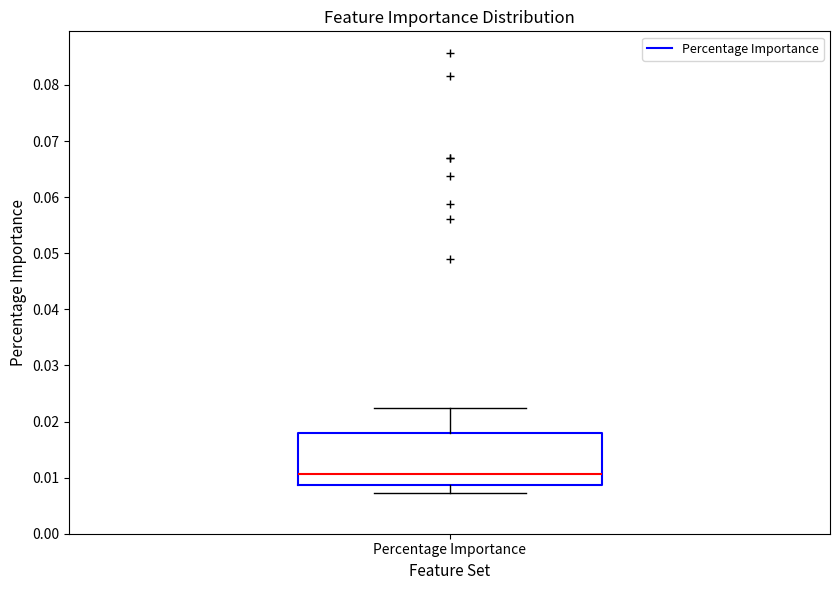

Read this box plot against the y-axis: the position of the median line, the range covered by the box, and the ends of both whiskers. The values are not printed on the chart, so give them approximately, as read against the axis.

median 0.011, box 0.009 to 0.018, whiskers 0.007 to 0.022